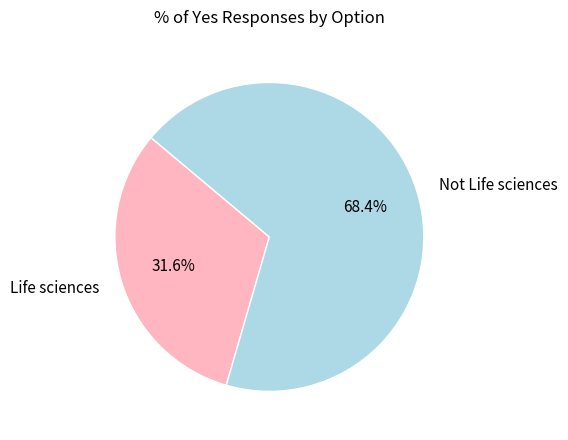

How many slices are in this pie chart?

2